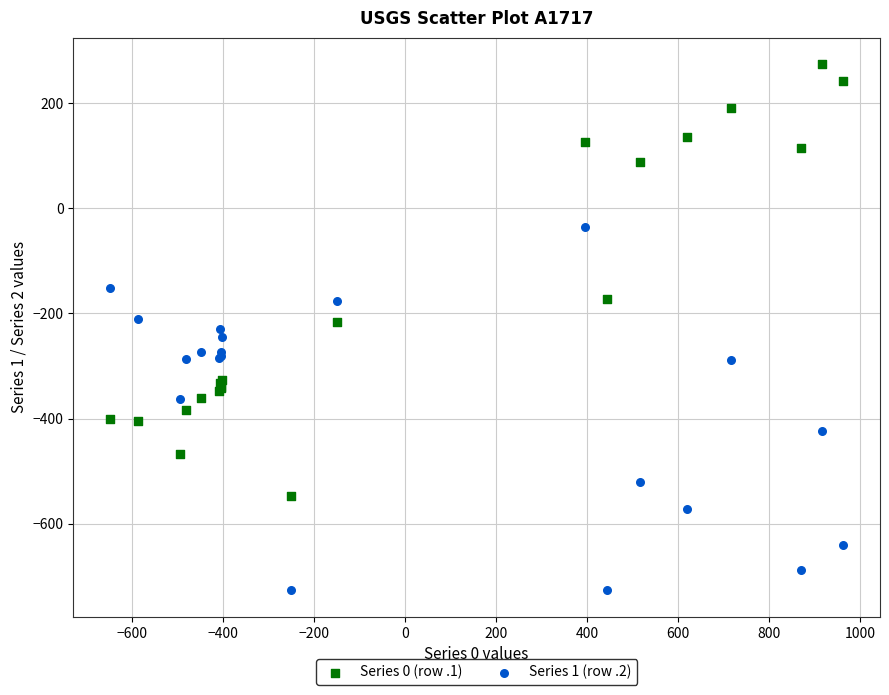

Which series has the largest Y range (max minus min)?

Series 0 (row .1)